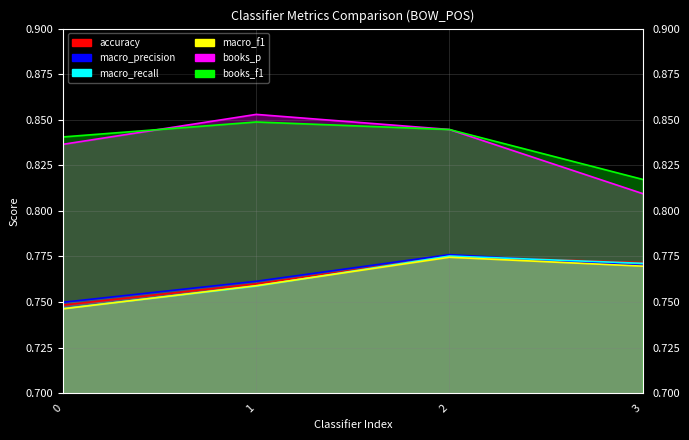

What is the value of the books_p point at the 4th from the left?

0.8